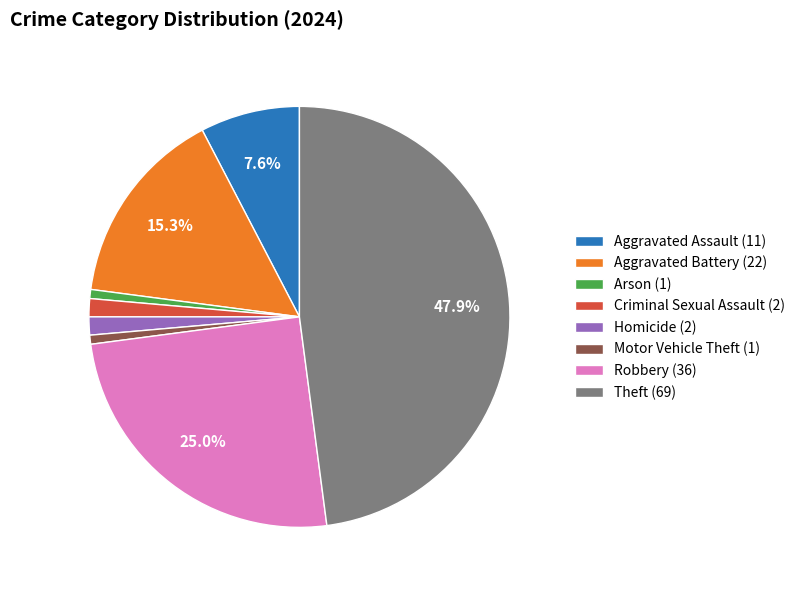

Is Arson the majority of the pie?

No